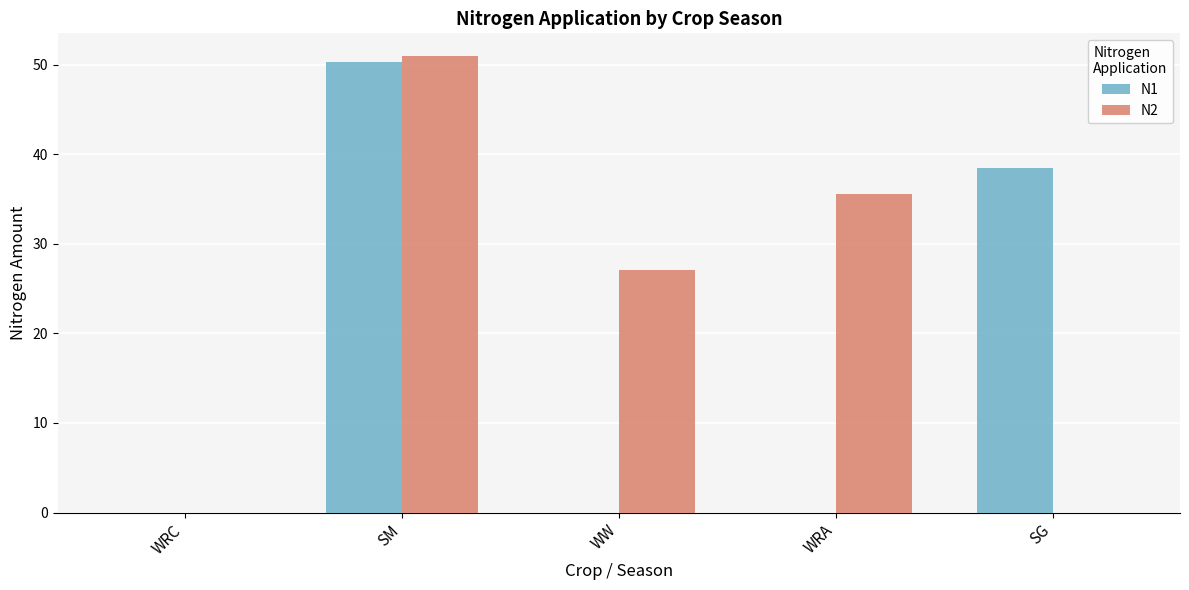

Between SM and WW, which series saw the biggest shift?

N1